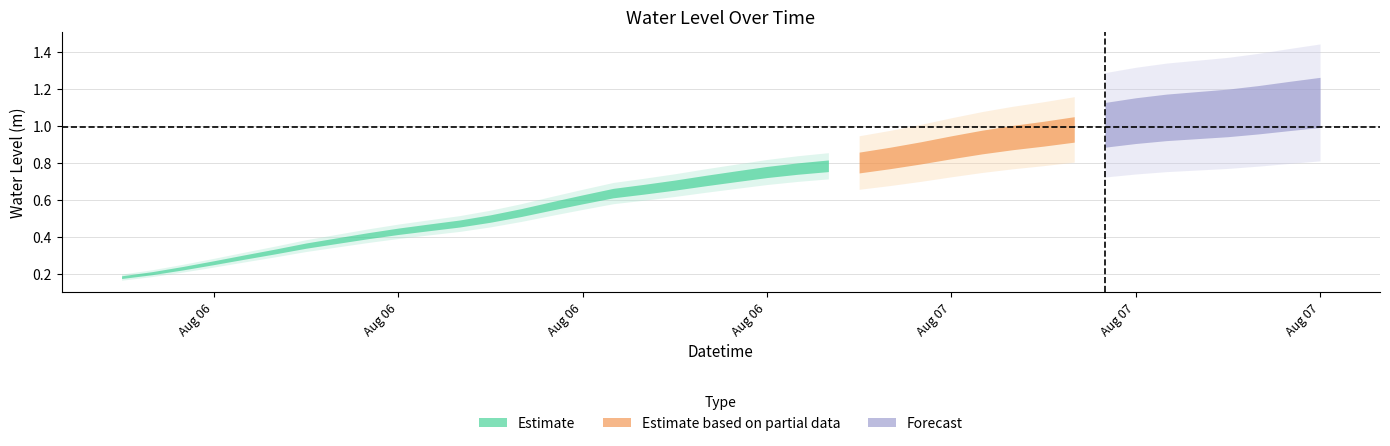

How many categories are shown in the chart?

40